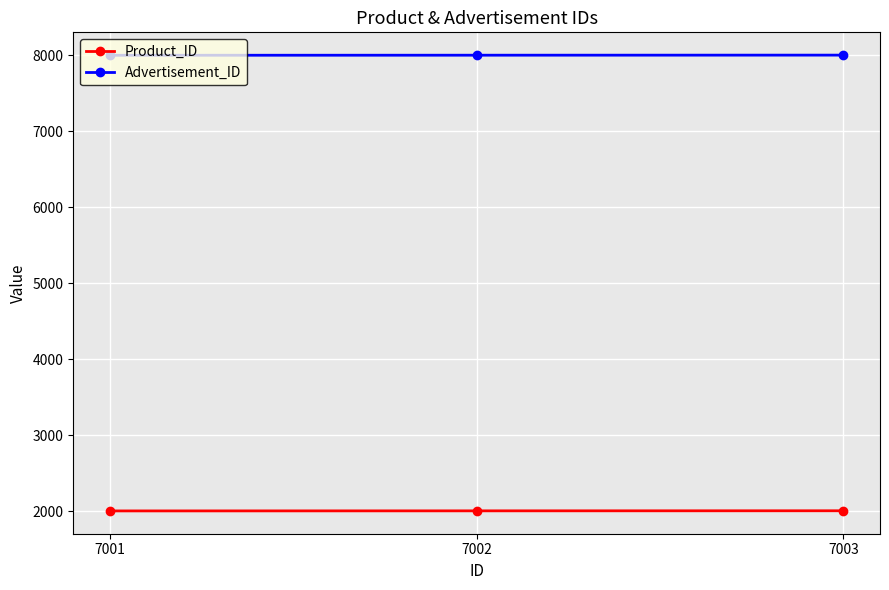

At how many categories does at least one series exceed 3880?

3